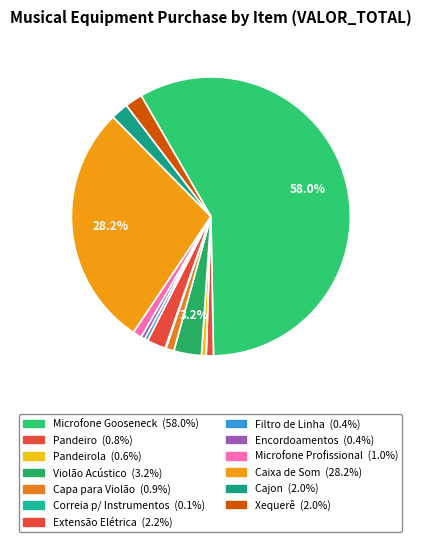

How many segments does this pie chart have?

13